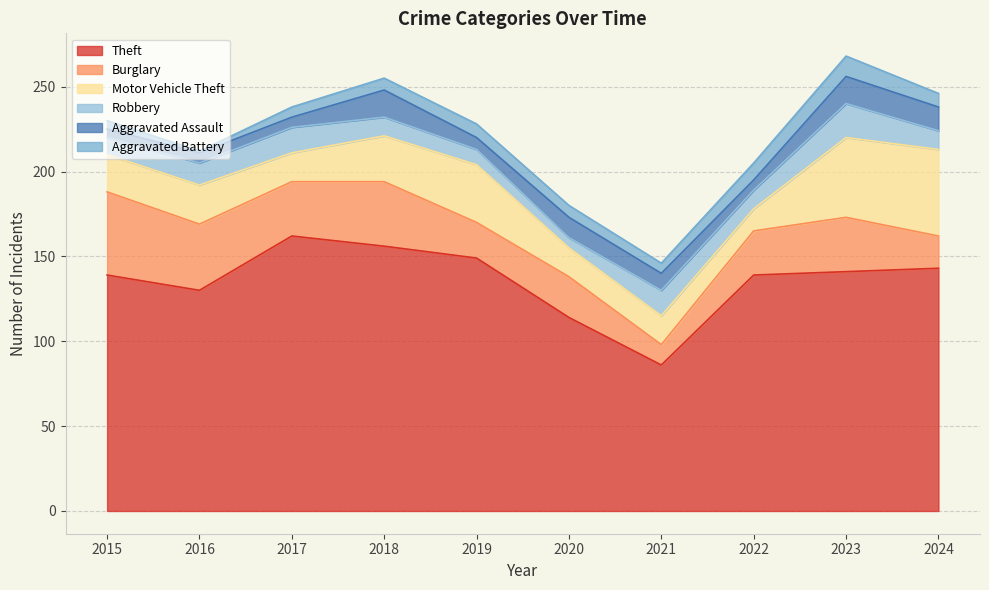

At which category is the sum across all series the highest?

2023